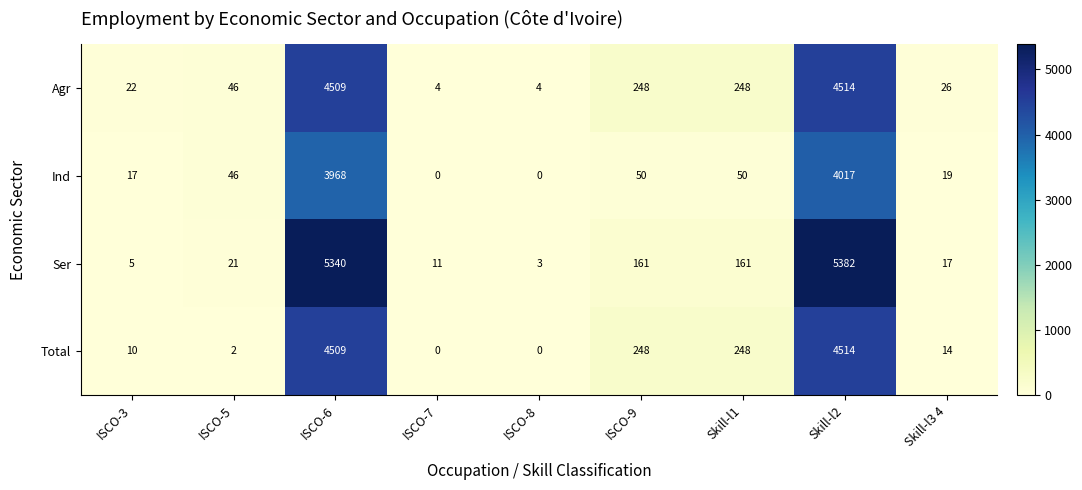

Is it true that Agr equals 26 at Skill-l3 4?

True